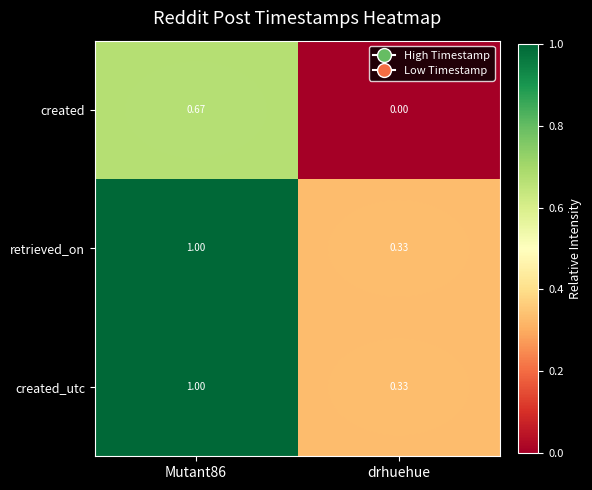

At which category does the chart reach its minimum across all series?

drhuehue